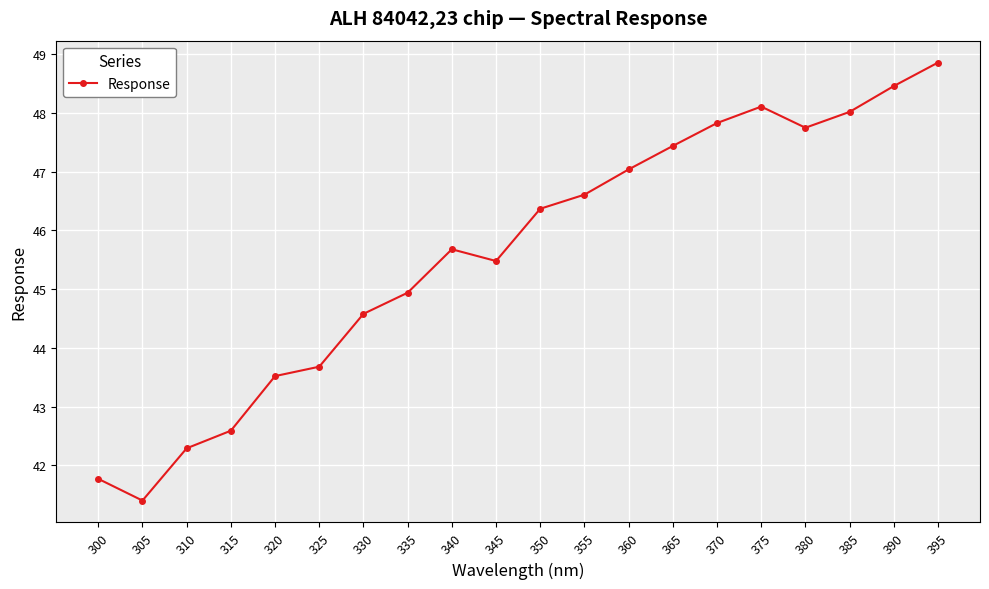

True or false: the data has more than 0 interior local peaks.

True